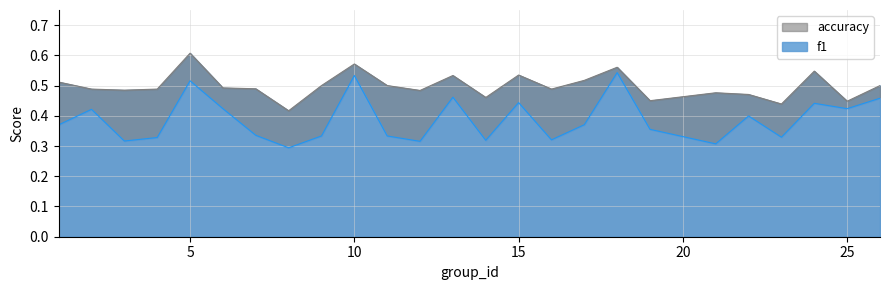

List the series in order of their overall mean, lowest first.

f1, accuracy